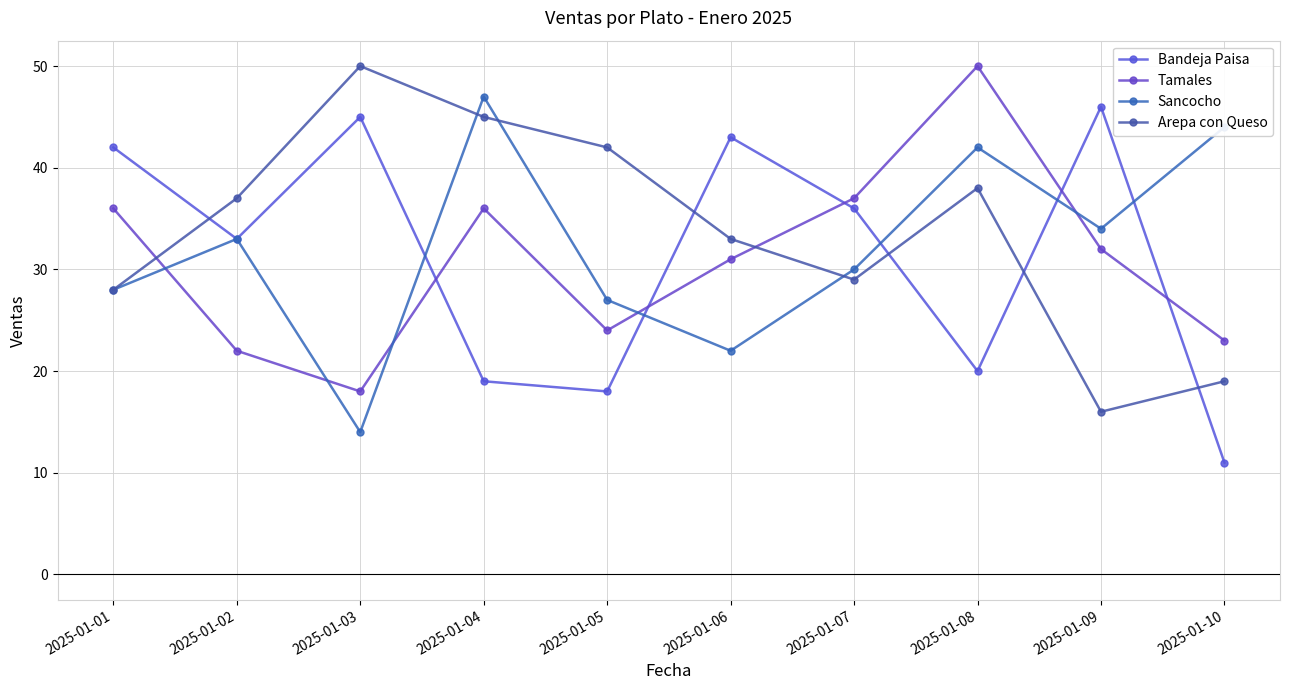

Between which two adjacent categories do Bandeja Paisa and Arepa con Queso first intersect?

2025-01-01 and 2025-01-02